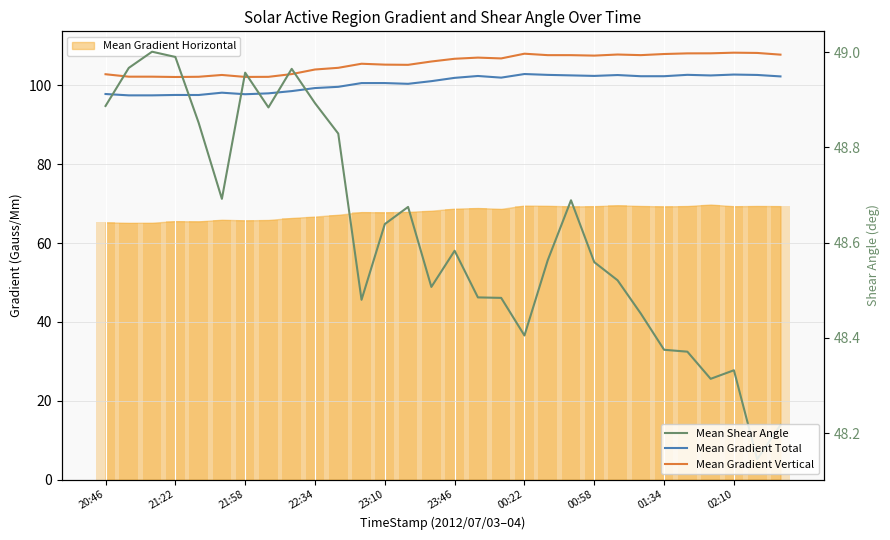

At how many categories does at least one series exceed 54?

30